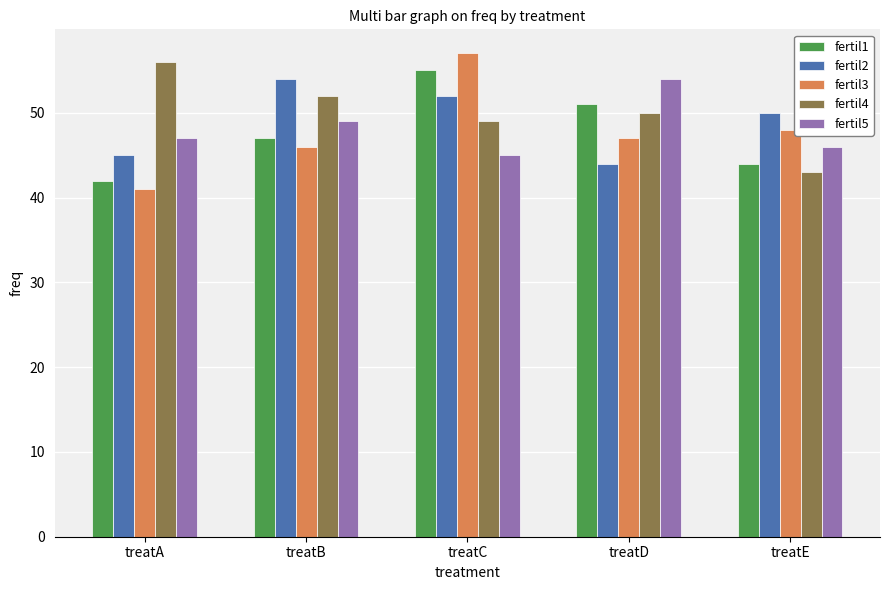

The fertil4 series shows 28 at treatD. True or false?

False